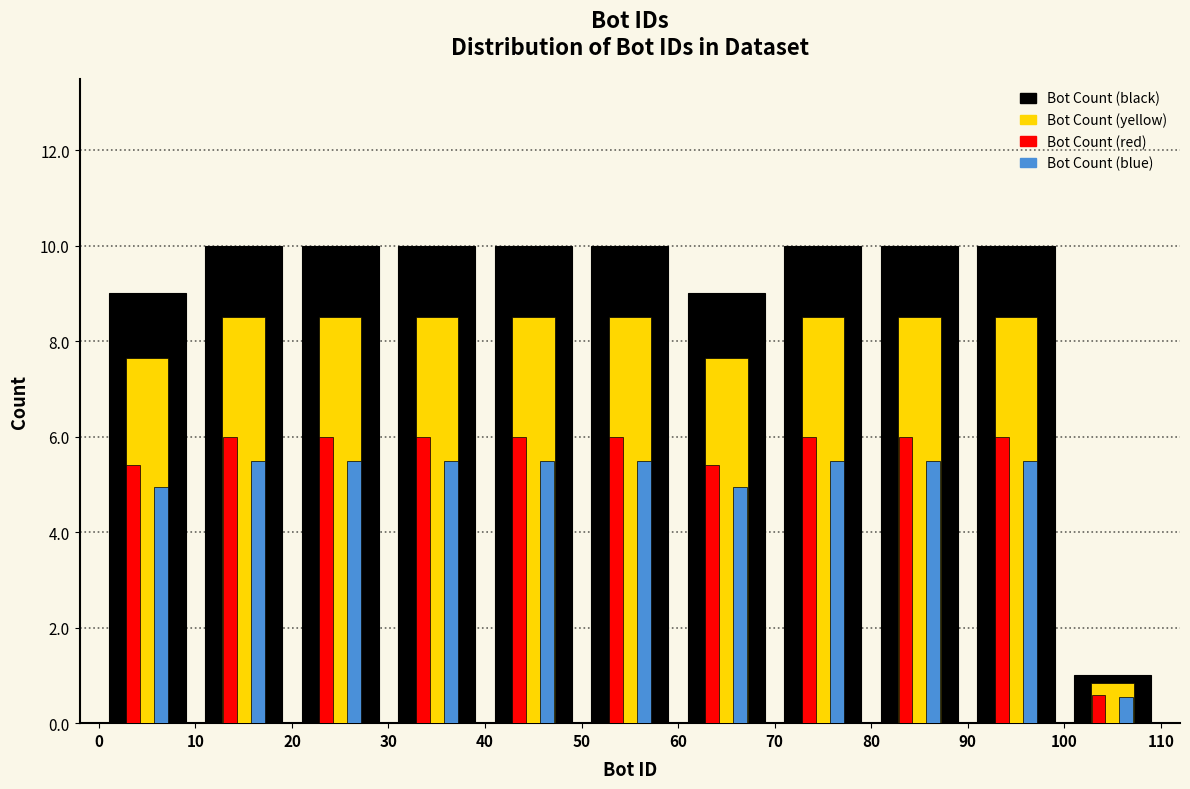

Reading left to right, list every range on the x-axis with the height of the bar of each series over it. The values are not printed on the chart, so give them approximately, as read against the axis.

0 to 10: Bot Count (black)=9.0	Bot Count (yellow)=7.6	Bot Count (red)=5.4	Bot Count (blue)=5.0
10 to 20: Bot Count (black)=10.0	Bot Count (yellow)=8.6	Bot Count (red)=6.0	Bot Count (blue)=5.6
20 to 30: Bot Count (black)=10.0	Bot Count (yellow)=8.6	Bot Count (red)=6.0	Bot Count (blue)=5.6
30 to 40: Bot Count (black)=10.0	Bot Count (yellow)=8.6	Bot Count (red)=6.0	Bot Count (blue)=5.6
40 to 50: Bot Count (black)=10.0	Bot Count (yellow)=8.6	Bot Count (red)=6.0	Bot Count (blue)=5.6
50 to 60: Bot Count (black)=10.0	Bot Count (yellow)=8.6	Bot Count (red)=6.0	Bot Count (blue)=5.6
60 to 70: Bot Count (black)=9.0	Bot Count (yellow)=7.6	Bot Count (red)=5.4	Bot Count (blue)=5.0
70 to 80: Bot Count (black)=10.0	Bot Count (yellow)=8.6	Bot Count (red)=6.0	Bot Count (blue)=5.6
80 to 90: Bot Count (black)=10.0	Bot Count (yellow)=8.6	Bot Count (red)=6.0	Bot Count (blue)=5.6
90 to 100: Bot Count (black)=10.0	Bot Count (yellow)=8.6	Bot Count (red)=6.0	Bot Count (blue)=5.6
100 to 110: Bot Count (black)=1.0	Bot Count (yellow)=0.8	Bot Count (red)=0.6	Bot Count (blue)=0.6